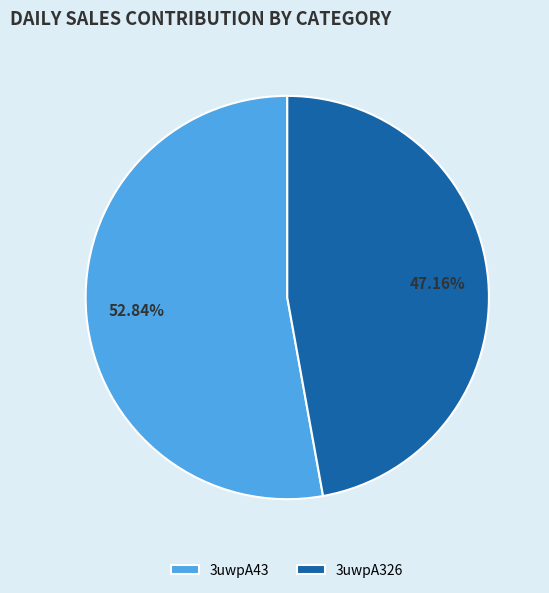

How many segments does this pie chart have?

2